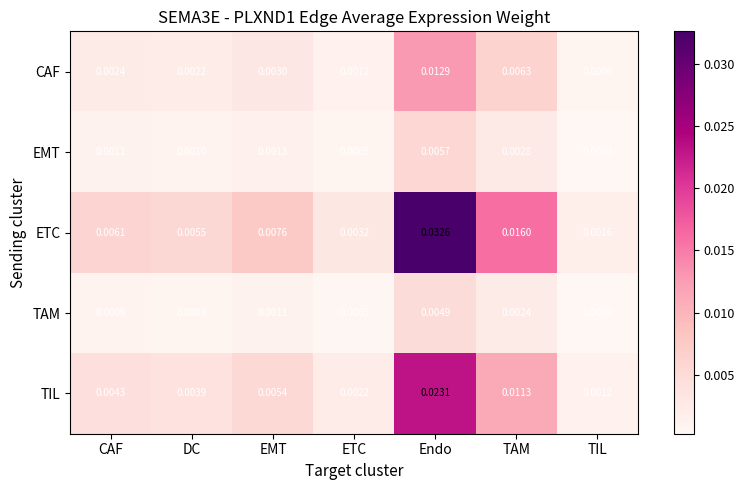

At which category does the chart reach its minimum across all series?

TIL